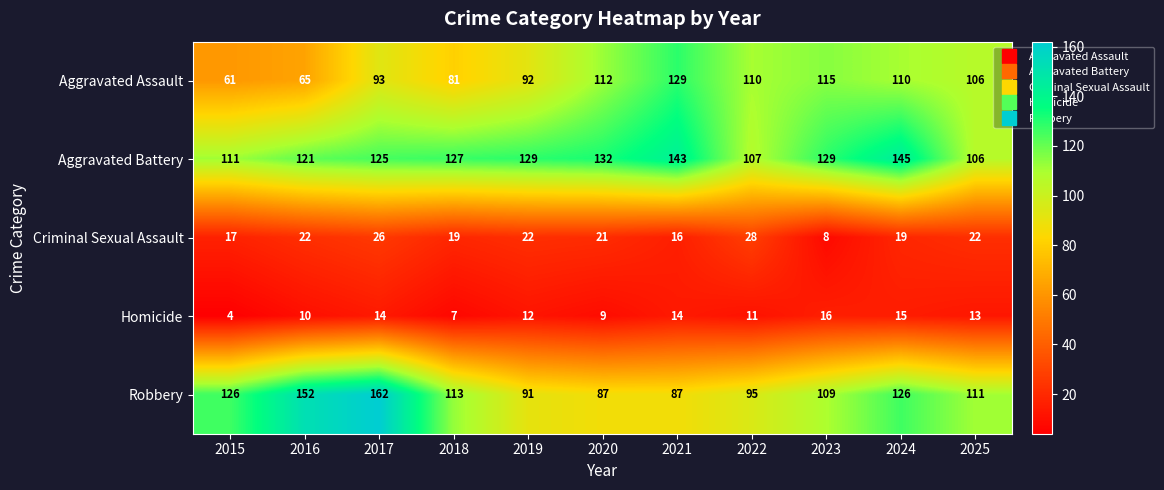

How many series are shown in this chart?

5